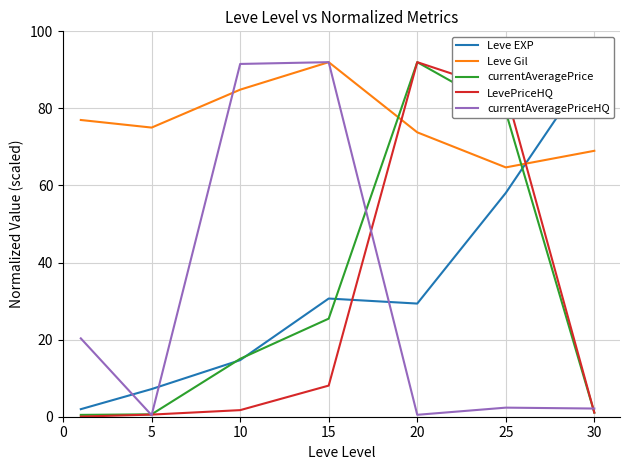

Is the value of LevePriceHQ at 15 greater than the value of currentAveragePriceHQ at 10?

No